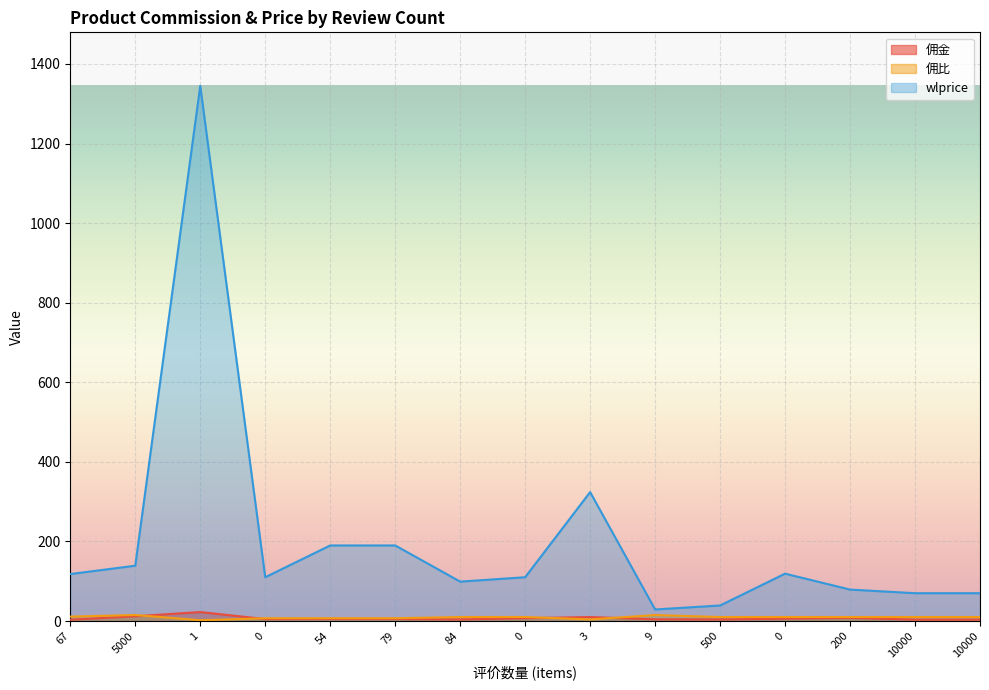

What are all the series names shown in the legend?

佣金, 佣比, wlprice